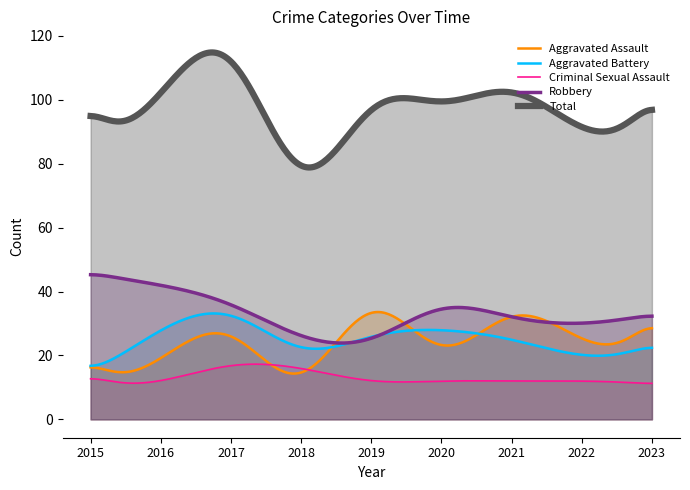

How many interior local peaks does the Aggravated Battery series have?

2